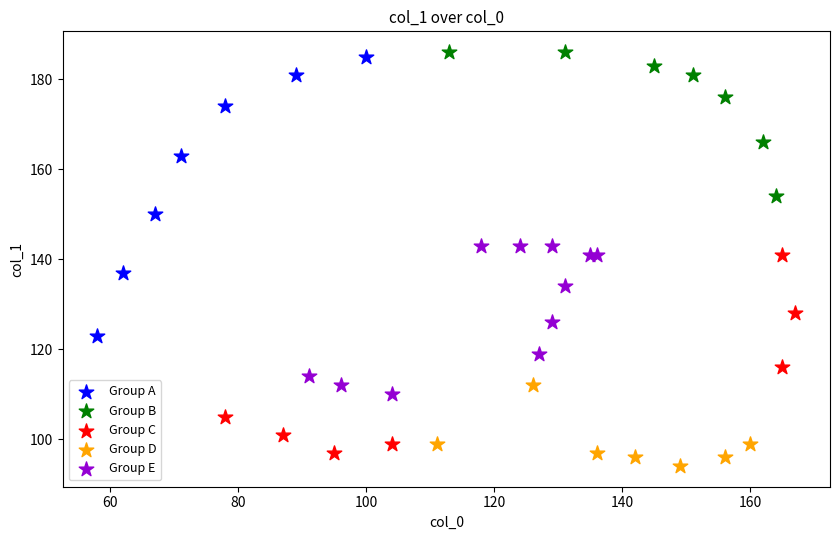

Which series has the widest spread of Y values?

Group A